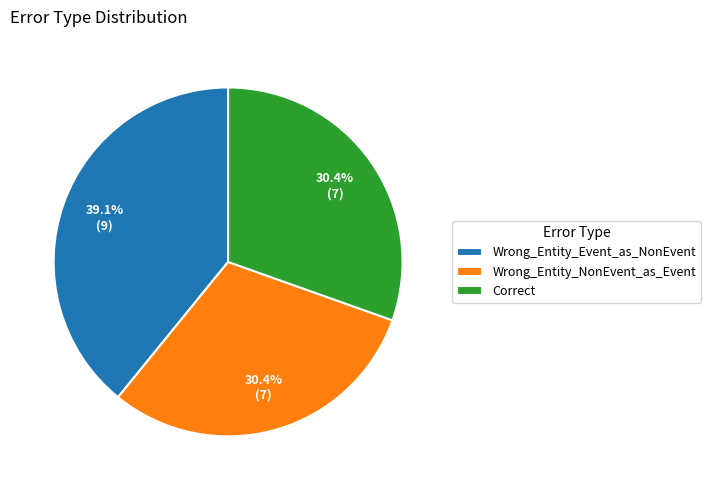

What is the largest slice in the pie chart?

Wrong_Entity_Event_as_NonEvent